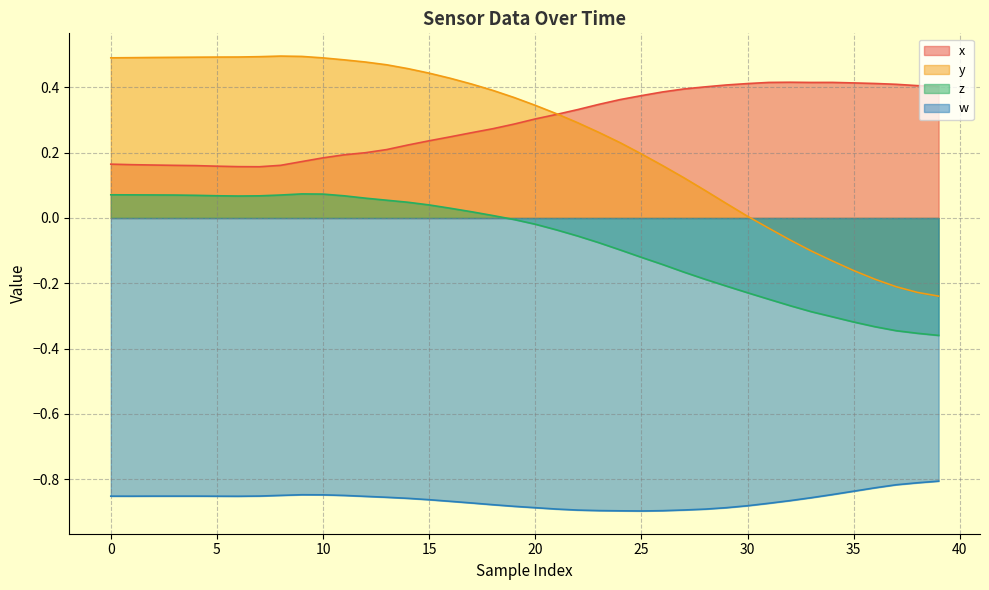

Rank the series by their maximum value, from lowest to highest.

w, z, x, y